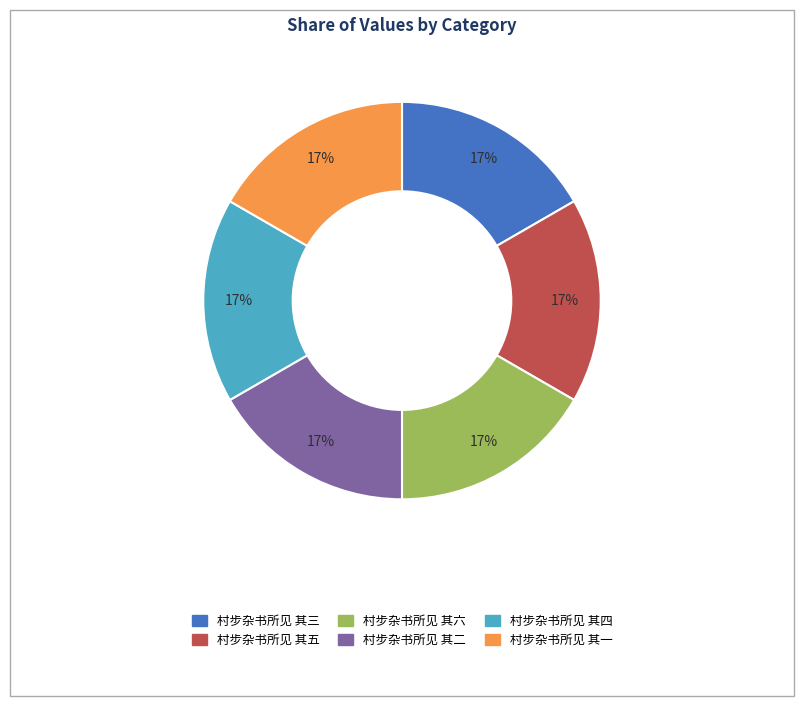

Does 村步杂书所见 其二 account for over 50% of the chart?

No